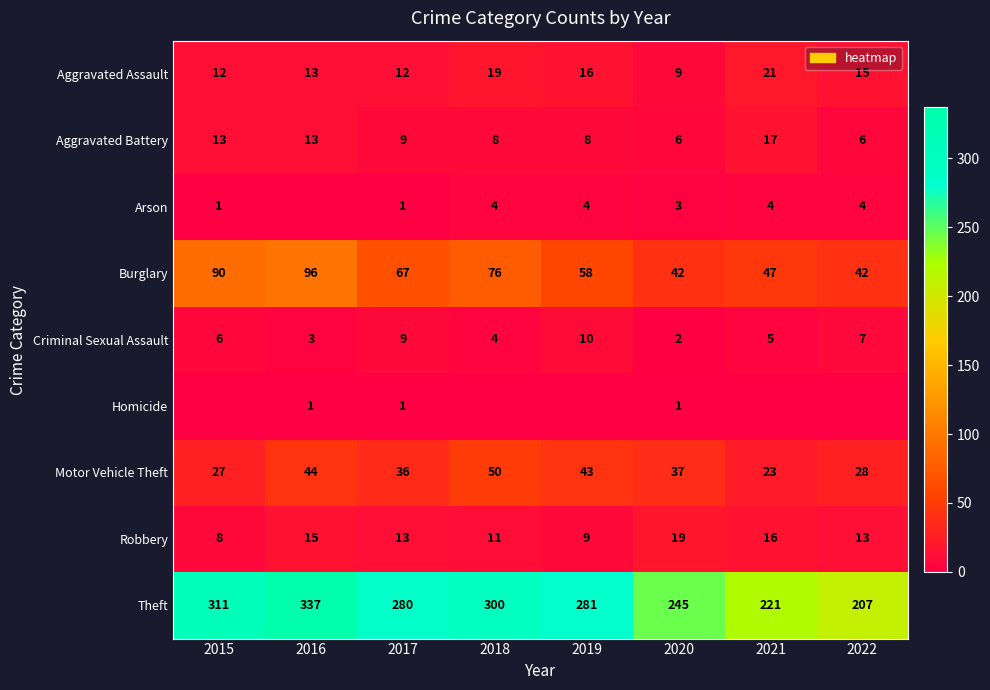

What value does the Burglary series have at 2020, to the nearest 5?

40